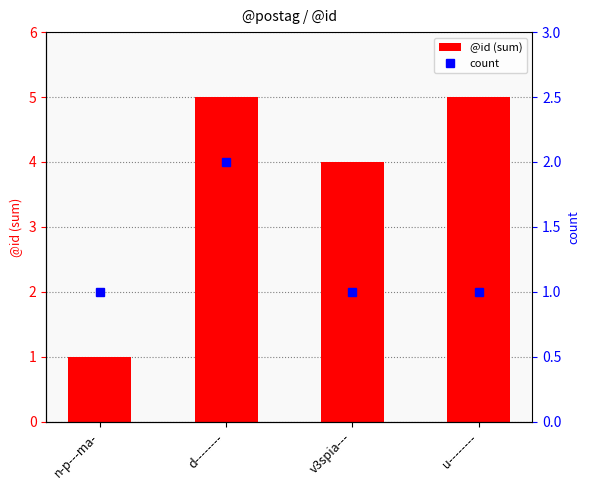

Rank the series at v3spia--- from highest to lowest value.

@id (sum), count